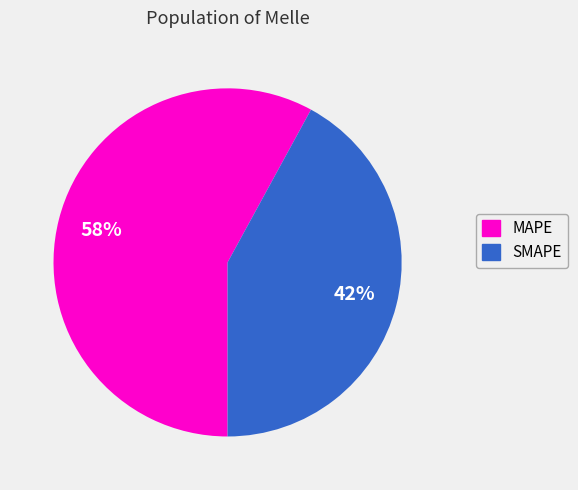

To the nearest percent, what is the difference between the largest and smallest slice percentages?

16%